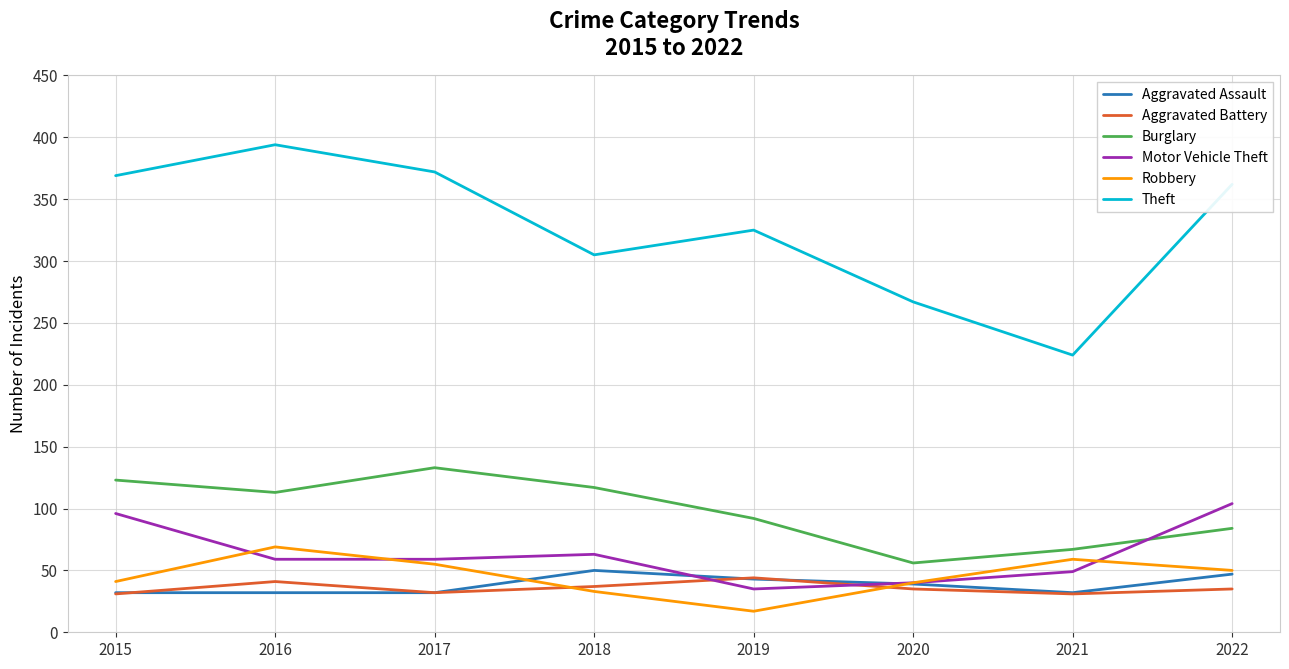

What are all the series names shown in the legend?

Aggravated Assault, Aggravated Battery, Burglary, Motor Vehicle Theft, Robbery, Theft